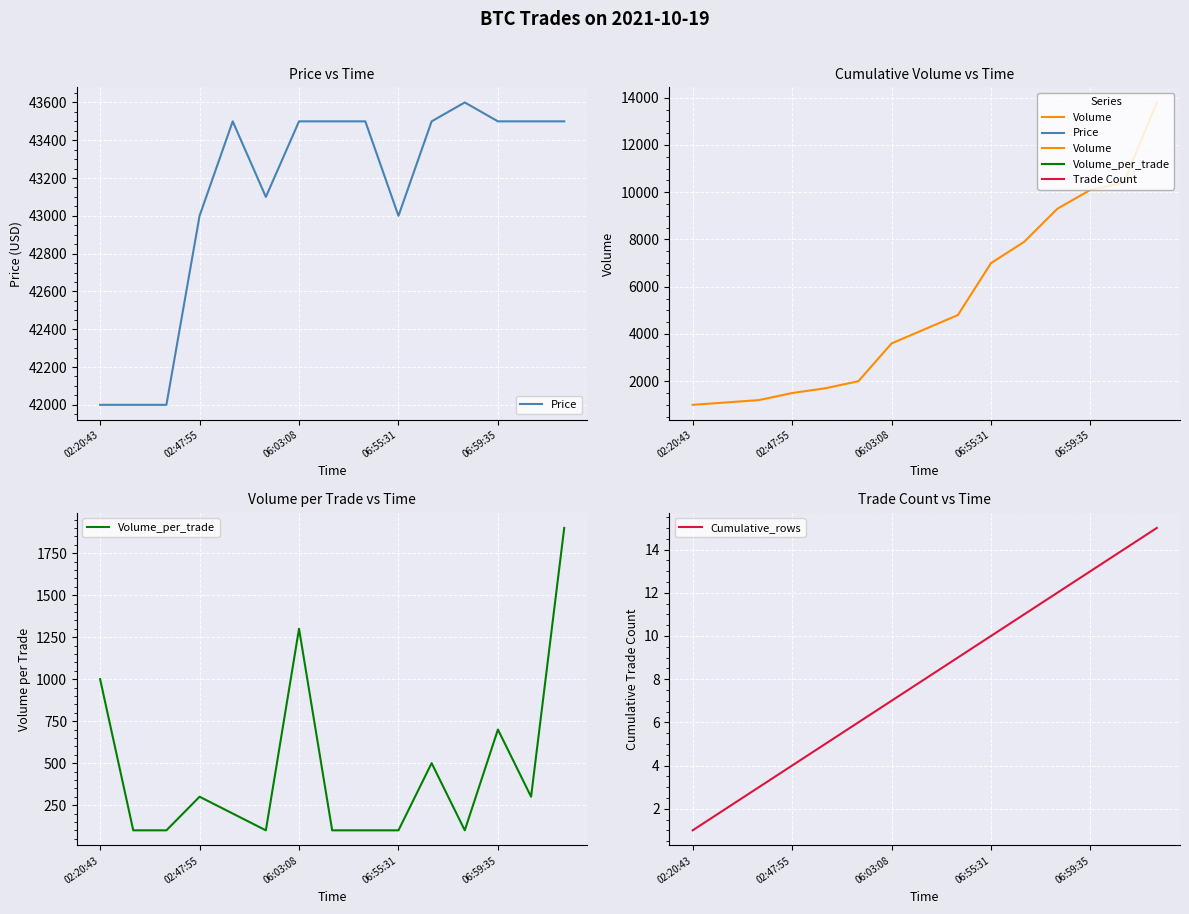

Does the chart display data point markers on the line(s)?

No